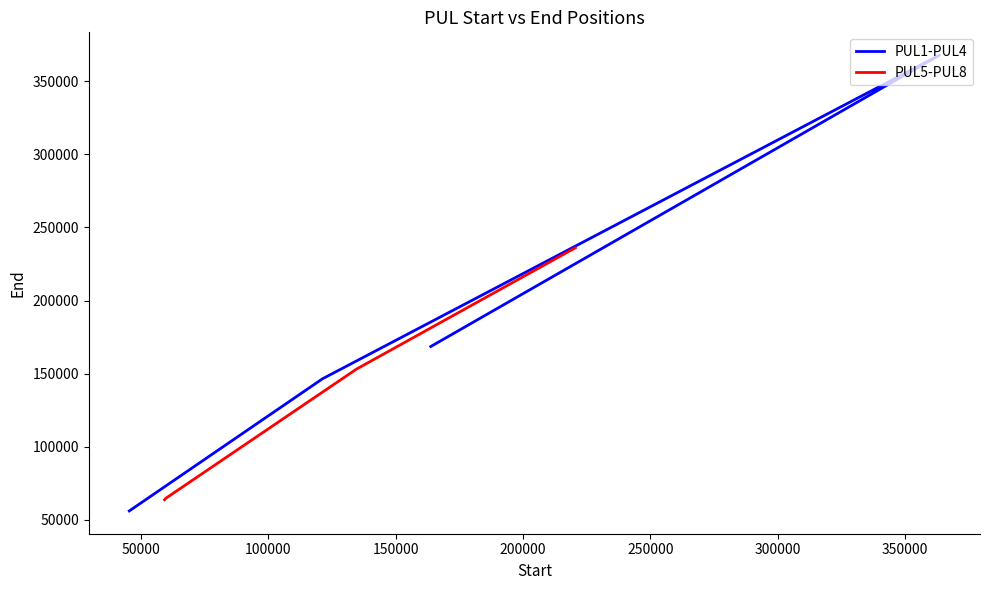

Which series ends up on top after the final intersection of PUL5-PUL8 and PUL1-PUL4?

PUL1-PUL4